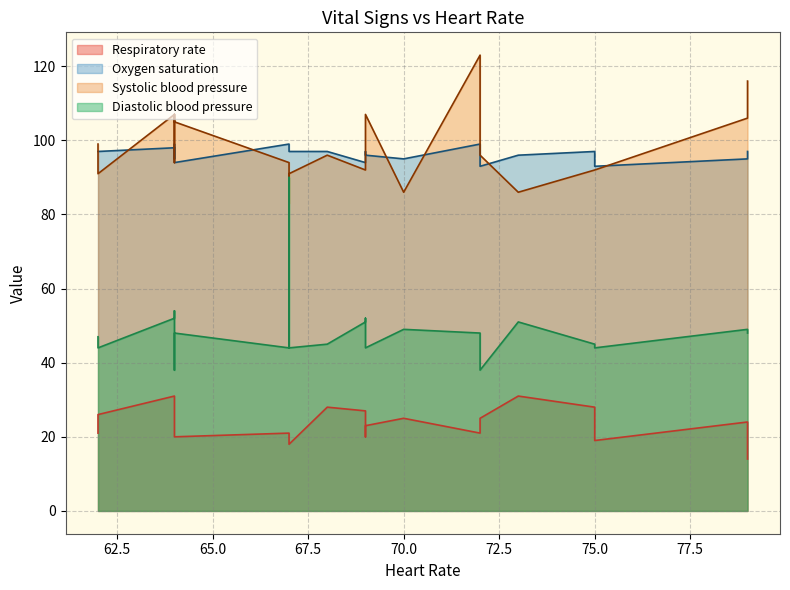

What is the difference between the second highest and minimum values in the Respiratory rate series?

17